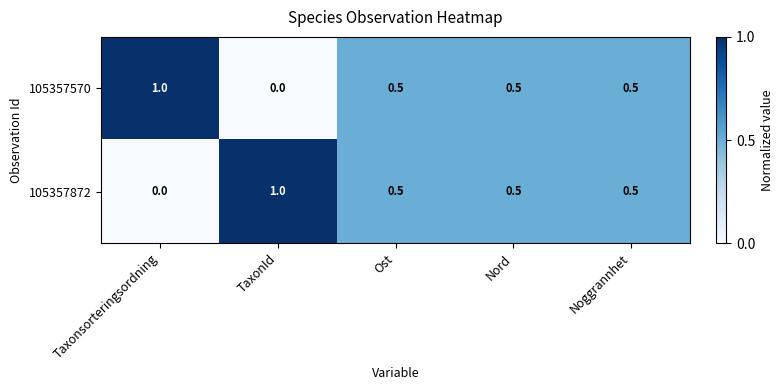

What is the sum of all 105357570 values?

2.5